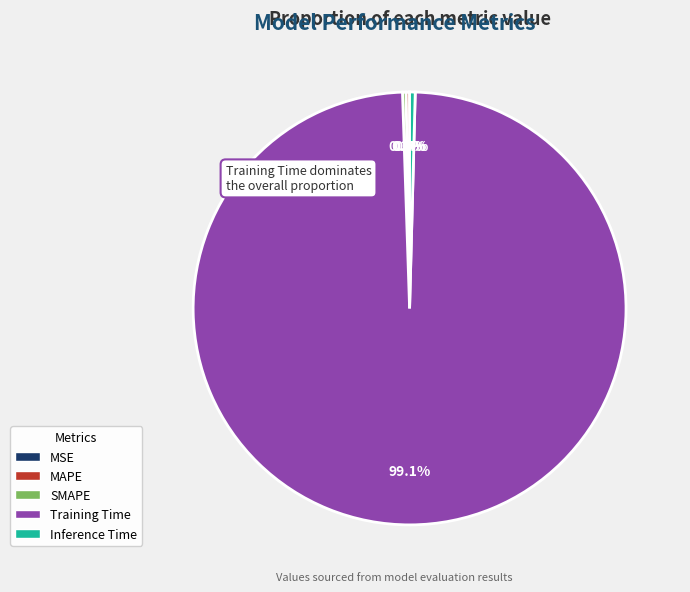

Does any single category account for the majority?

Yes